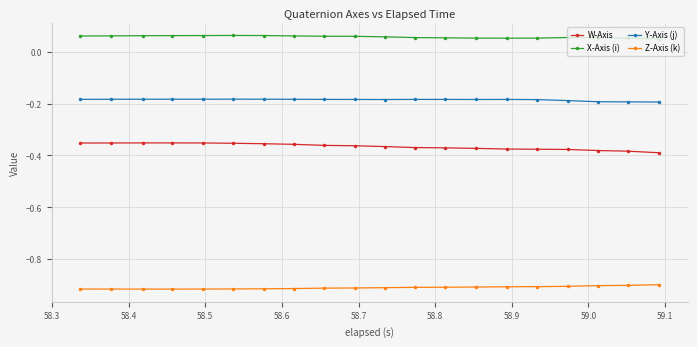

What are all the series names shown in the legend?

W-Axis, X-Axis (i), Y-Axis (j), Z-Axis (k)